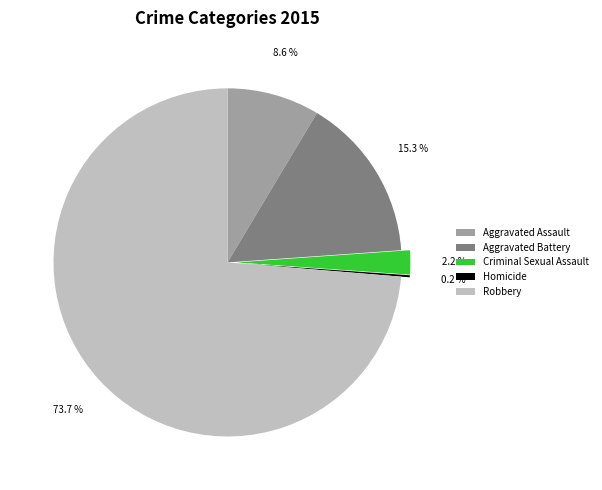

To the nearest percent, what portion does Criminal Sexual Assault represent?

2%